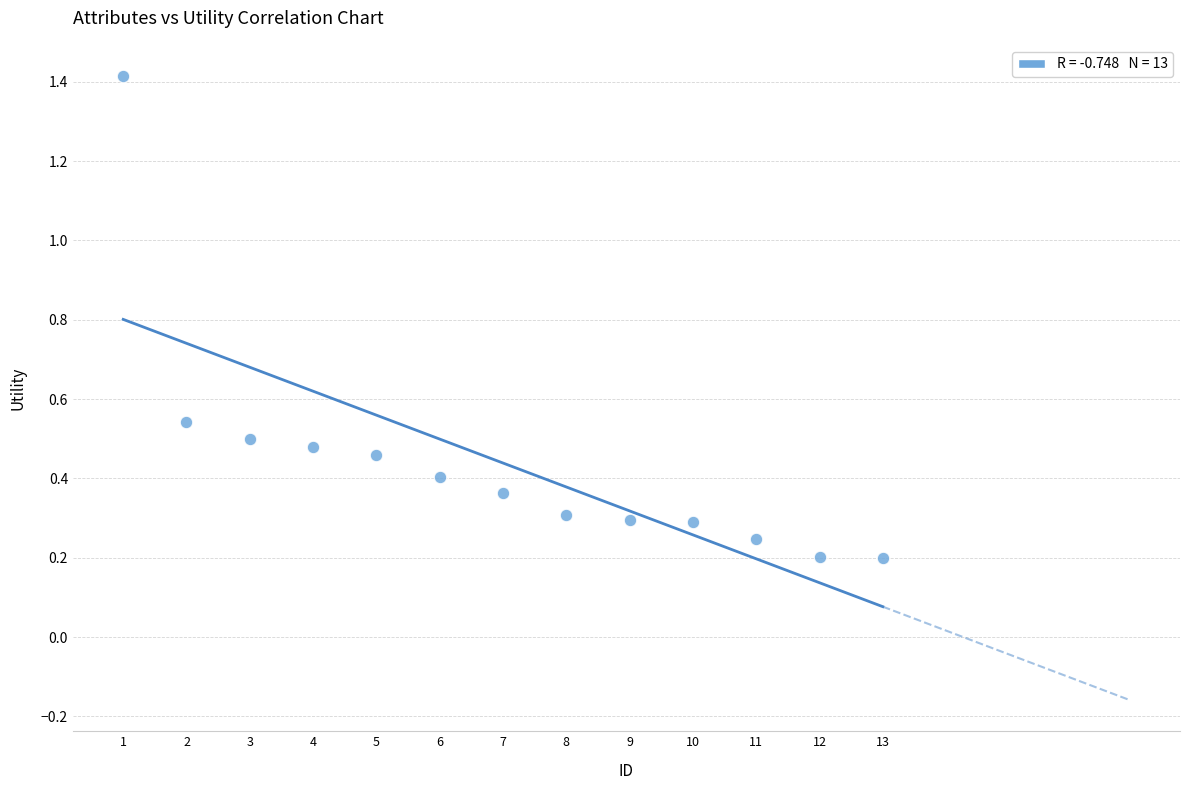

What is the range of Y values (max minus min)?

1.2